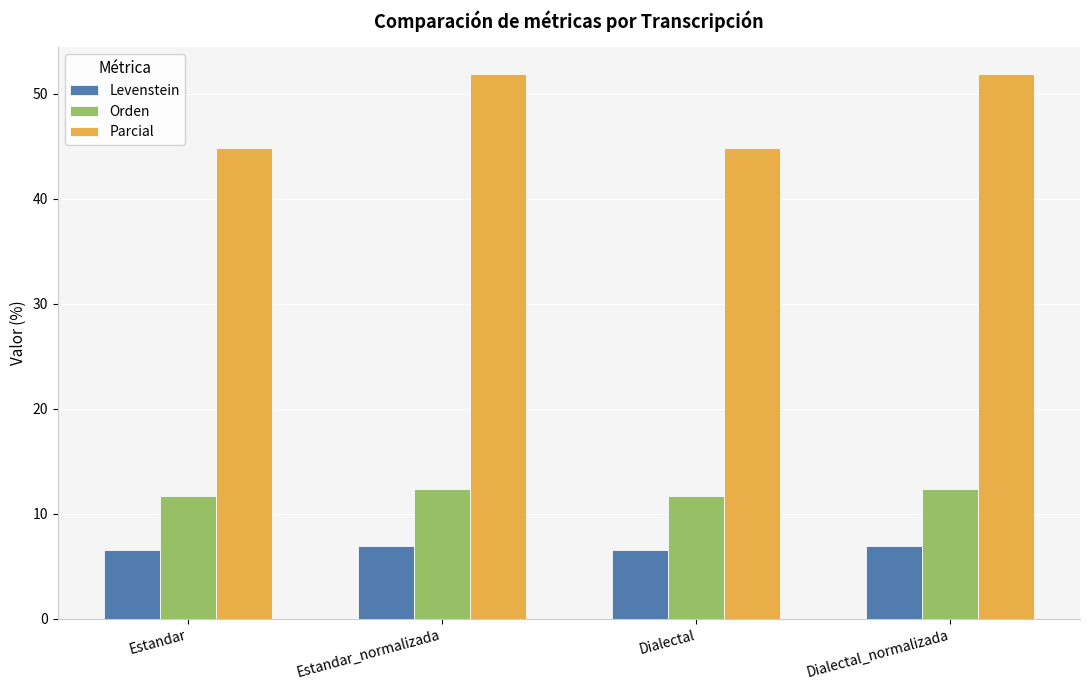

What is the difference between the Levenstein values at Estandar_normalizada and Estandar?

0.4